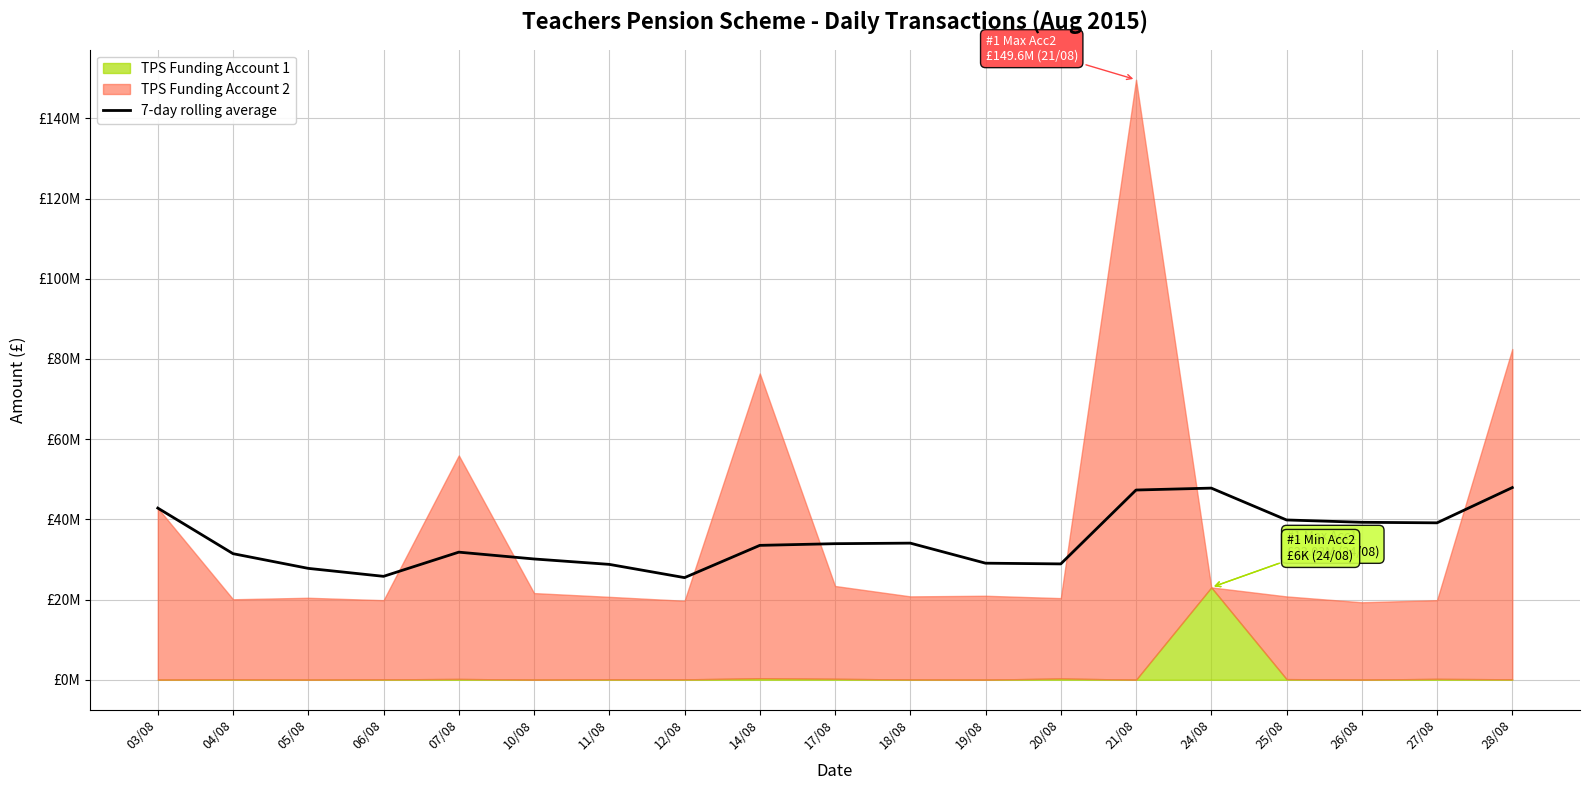

The value at 24/08 is 47790582.6. True or false?

True